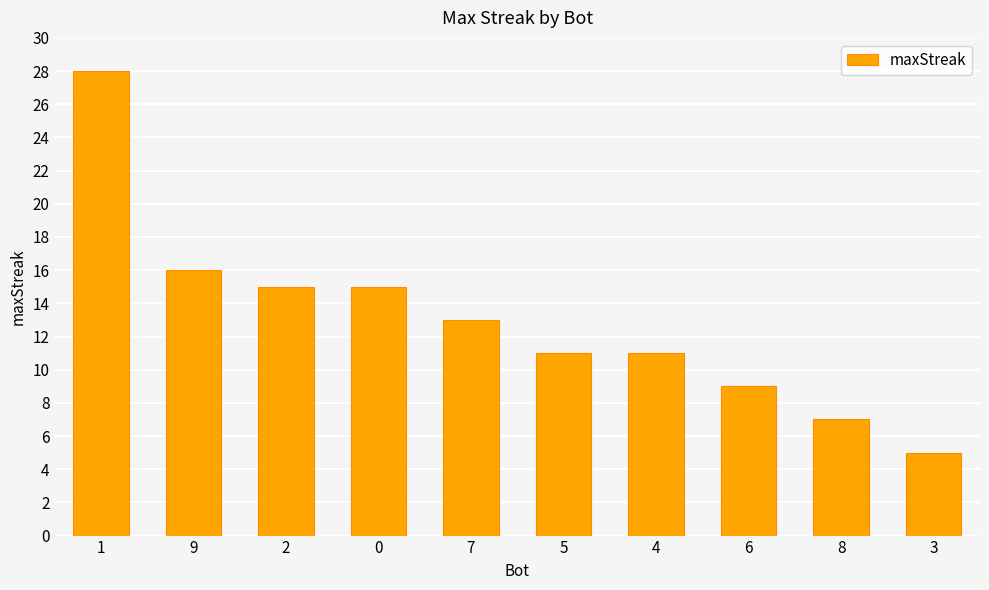

Reading right to left, list all the values displayed in this chart.

3=5	8=7	6=9	4=11	5=11	7=13	0=15	2=15	9=16	1=28